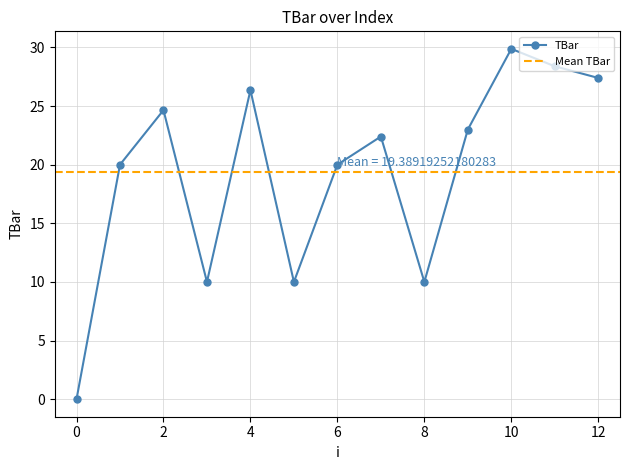

Is it true that the value at 0 is 20.7?

False